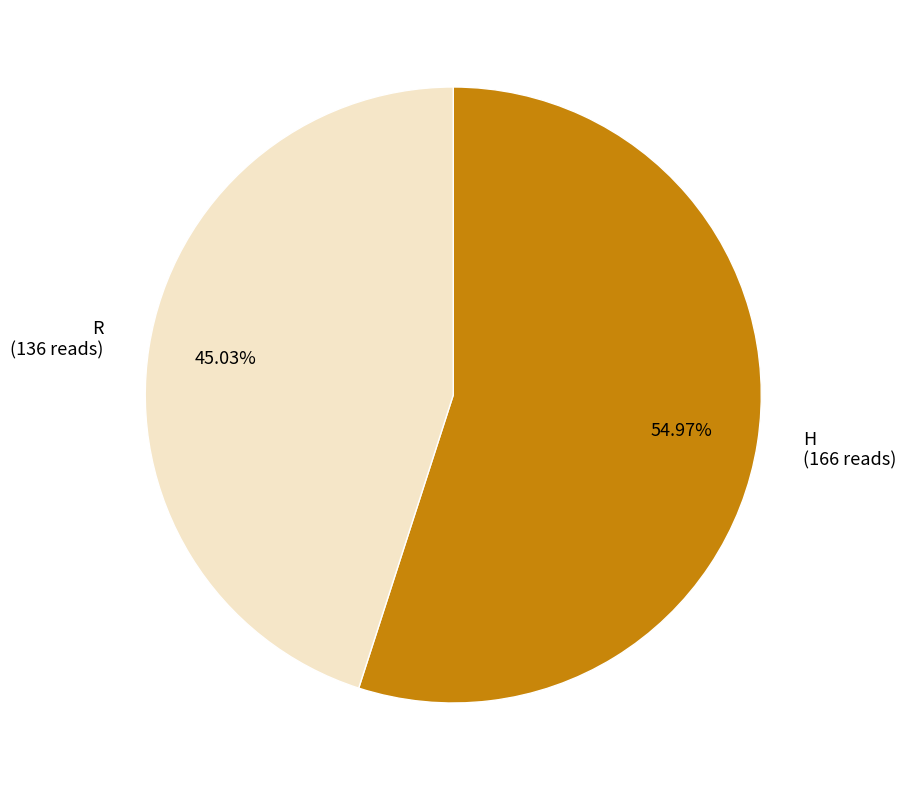

Does R represent more than half of the total?

No